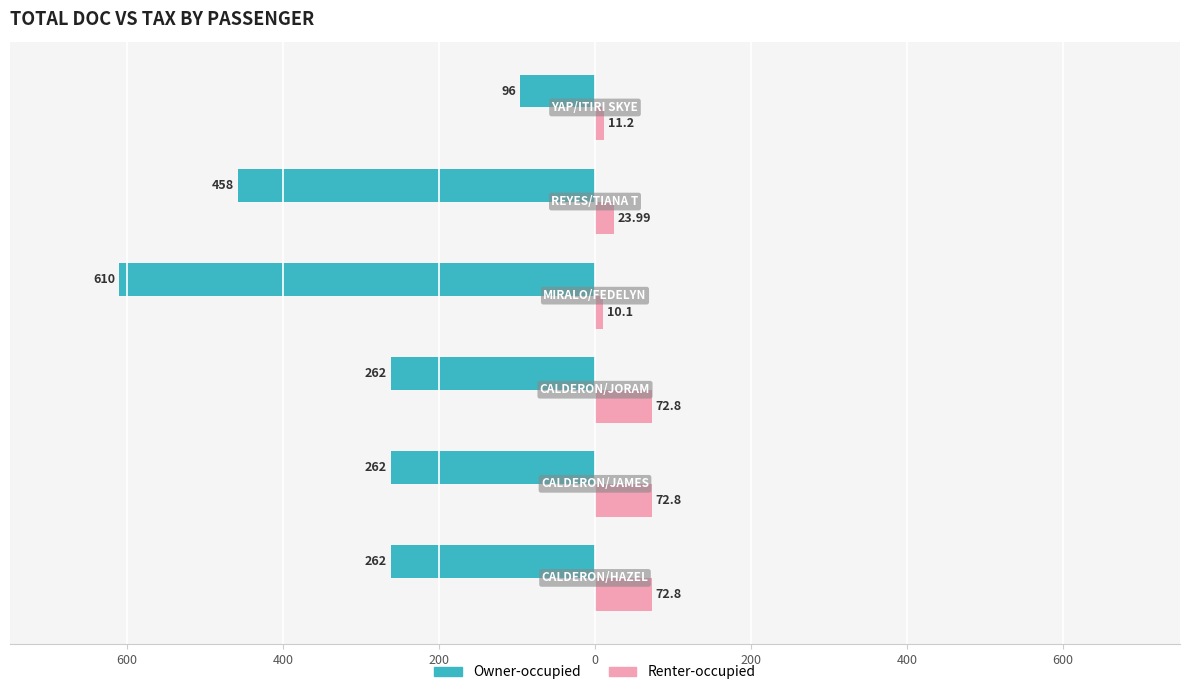

What are all the series names shown in the legend?

Owner-occupied, Renter-occupied